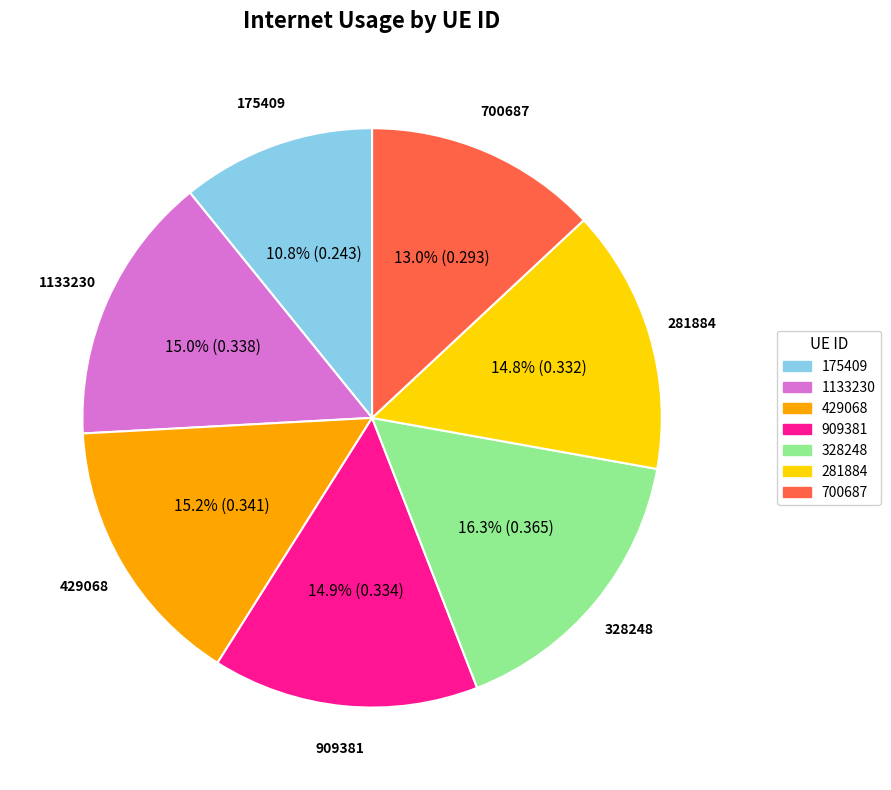

Which has a higher value, 700687 or 175409?

700687